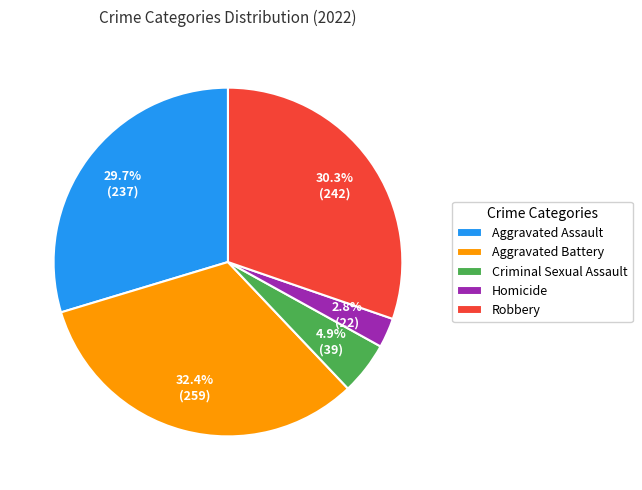

True or false: Robbery accounts for 18% of the total.

False